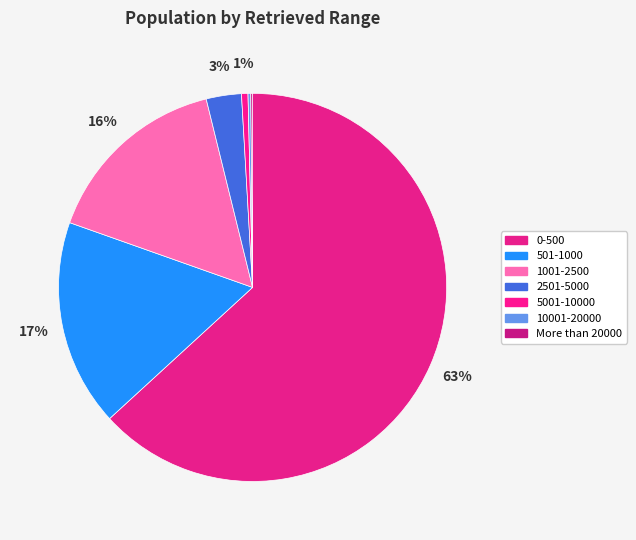

The 2501-5000 slice represents 3% of the pie. True or false?

True